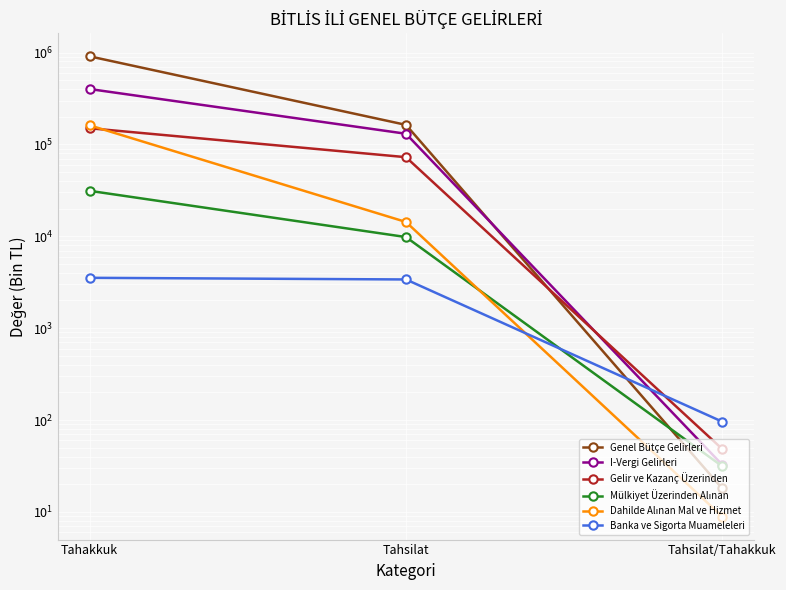

What is the label of the 1st point from the left?

Tahakkuk